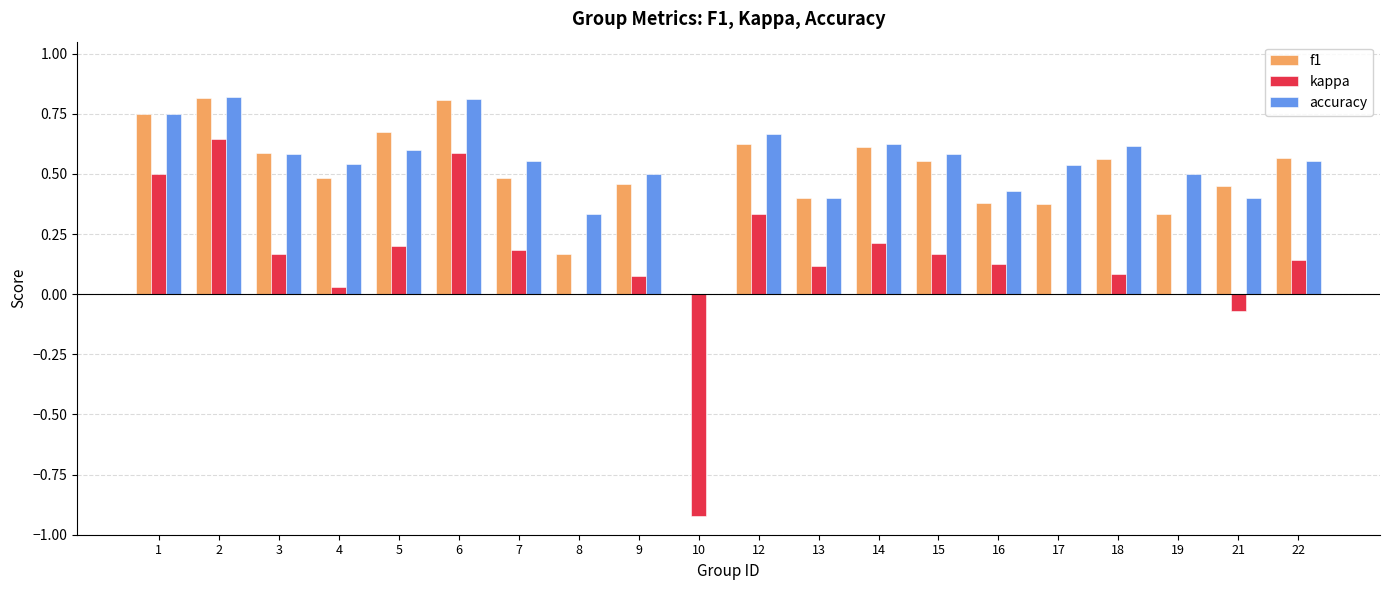

Between 4 and 18, which series saw the biggest shift?

f1